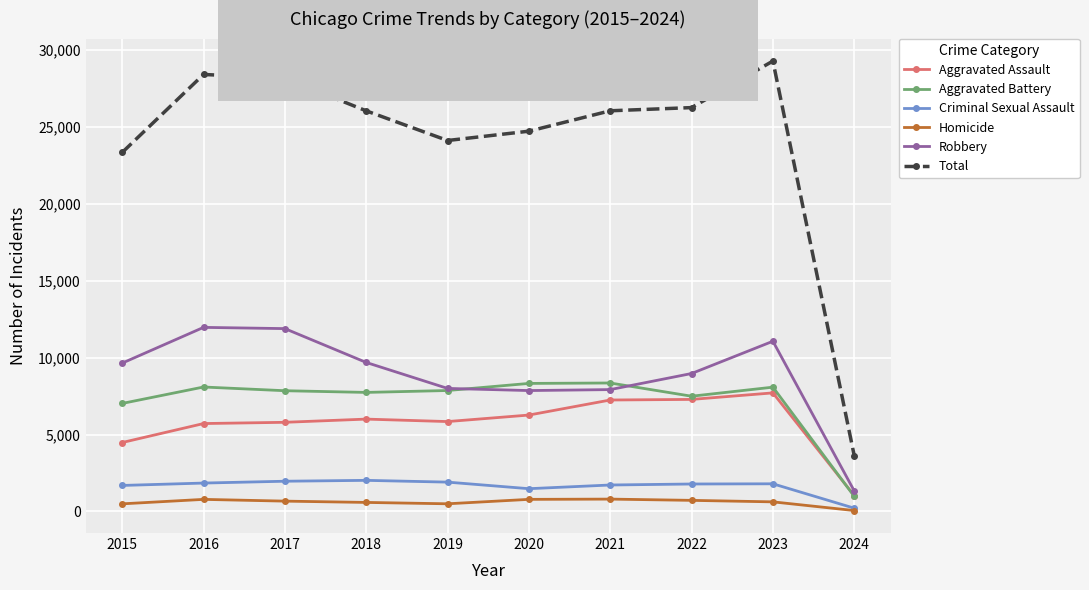

What is the sum of all Total values?

239857